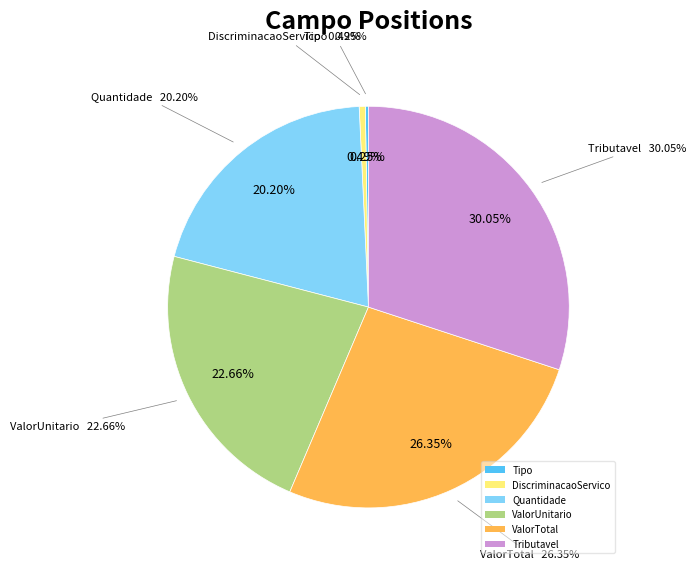

Count the number of slices in the pie.

6